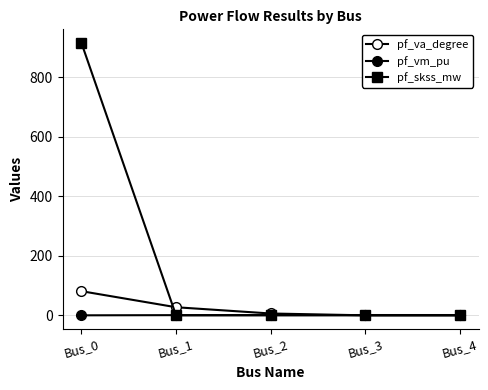

What is the difference between the maximum and minimum values in the pf_vm_pu series?

1.0